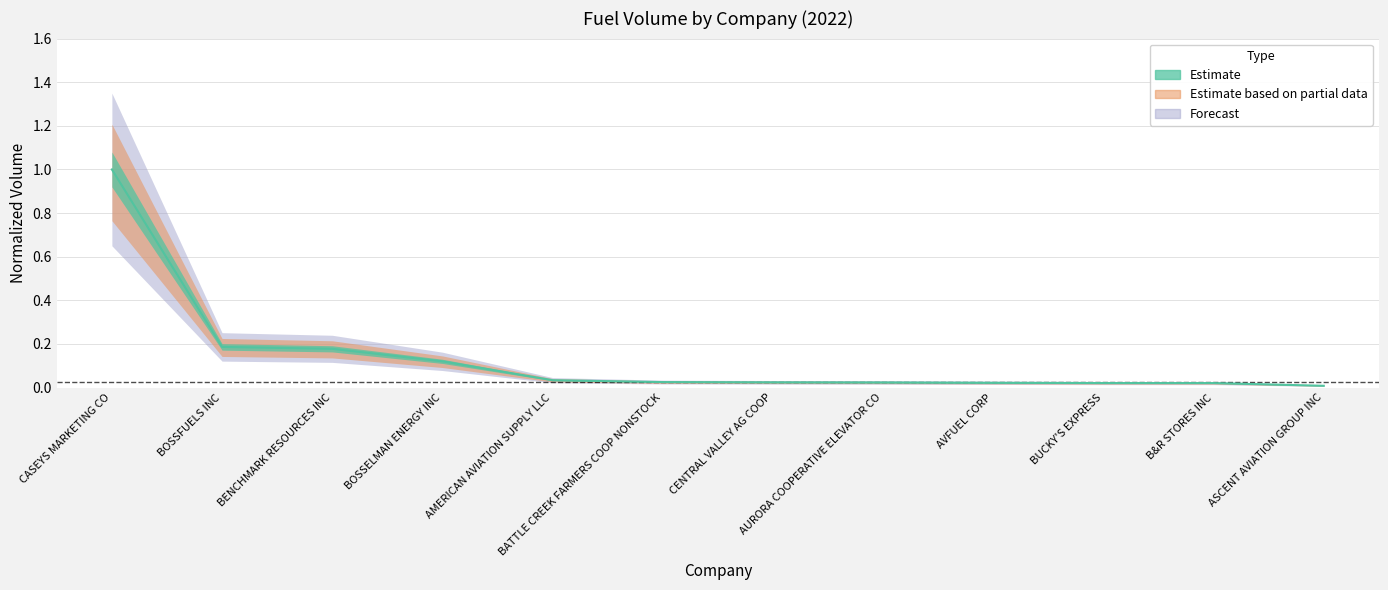

True or false: the data shows 0.2 at BENCHMARK RESOURCES INC.

True